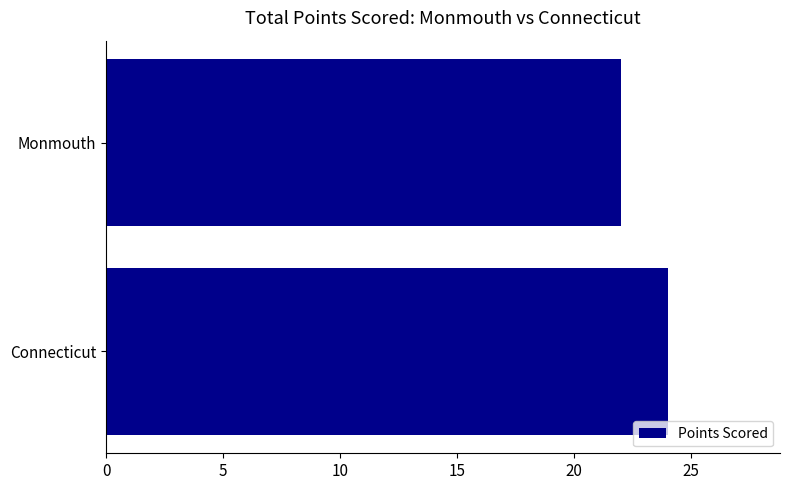

List the labels in order of value, smallest first.

Monmouth, Connecticut